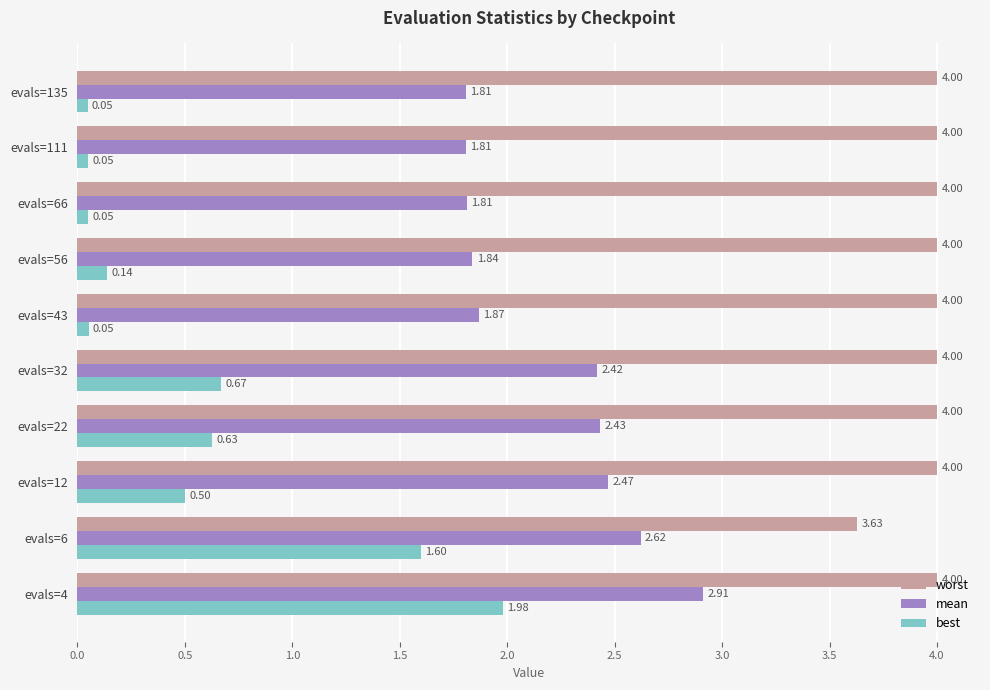

What is the spread (max minus min) of values at evals=111?

4.0